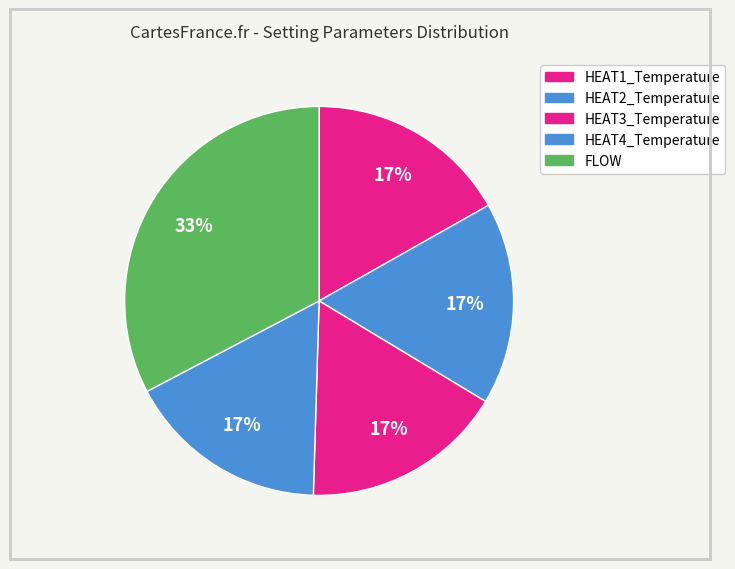

What is the smallest slice in the pie chart?

HEAT1_Temperature